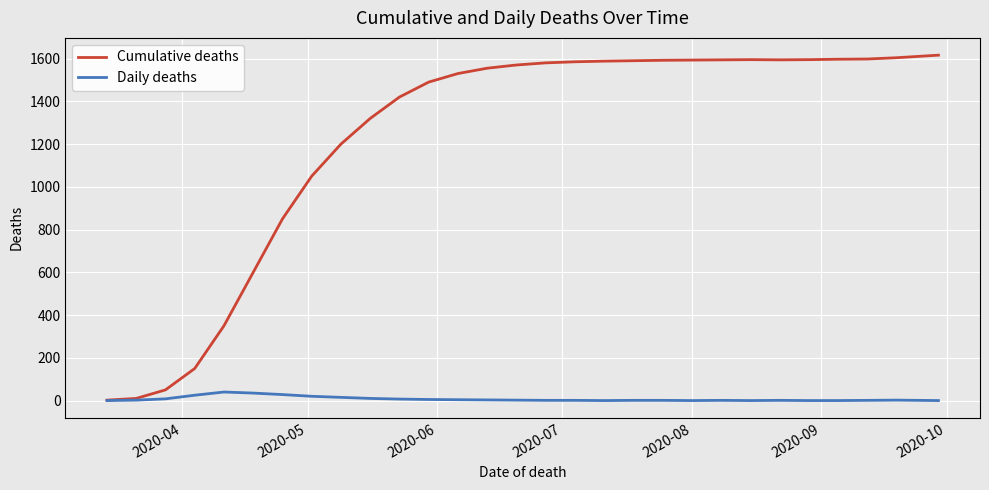

Which series has the largest total across all categories?

Cumulative deaths